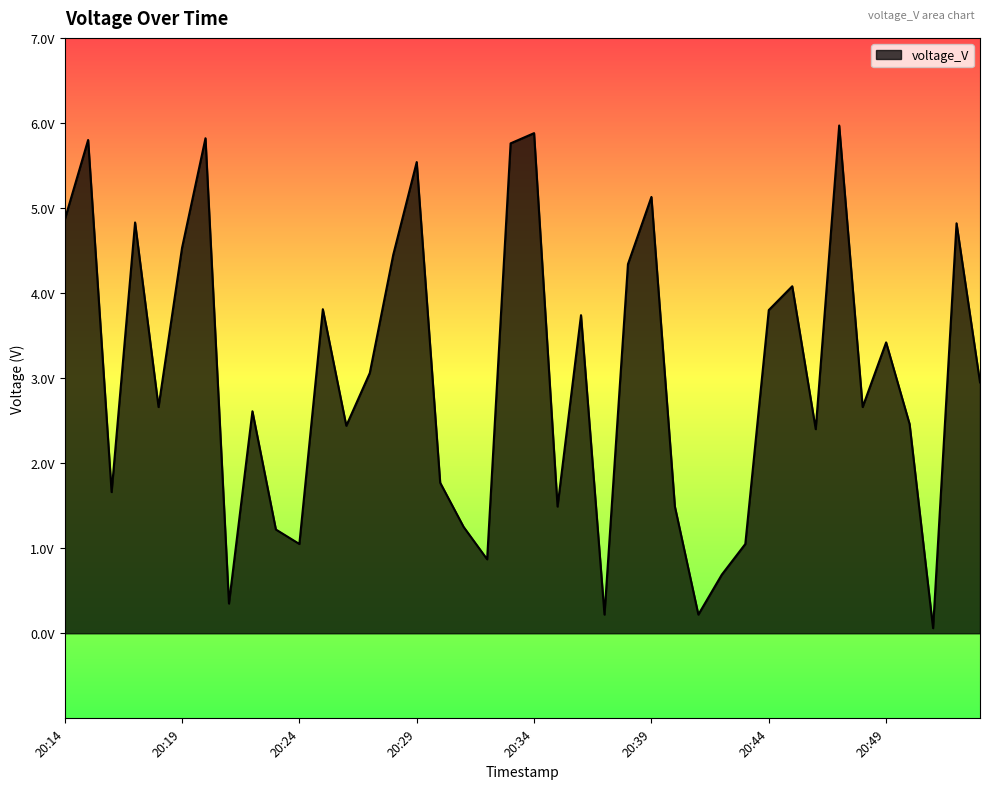

Is this an area chart (filled region under the line)?

Yes